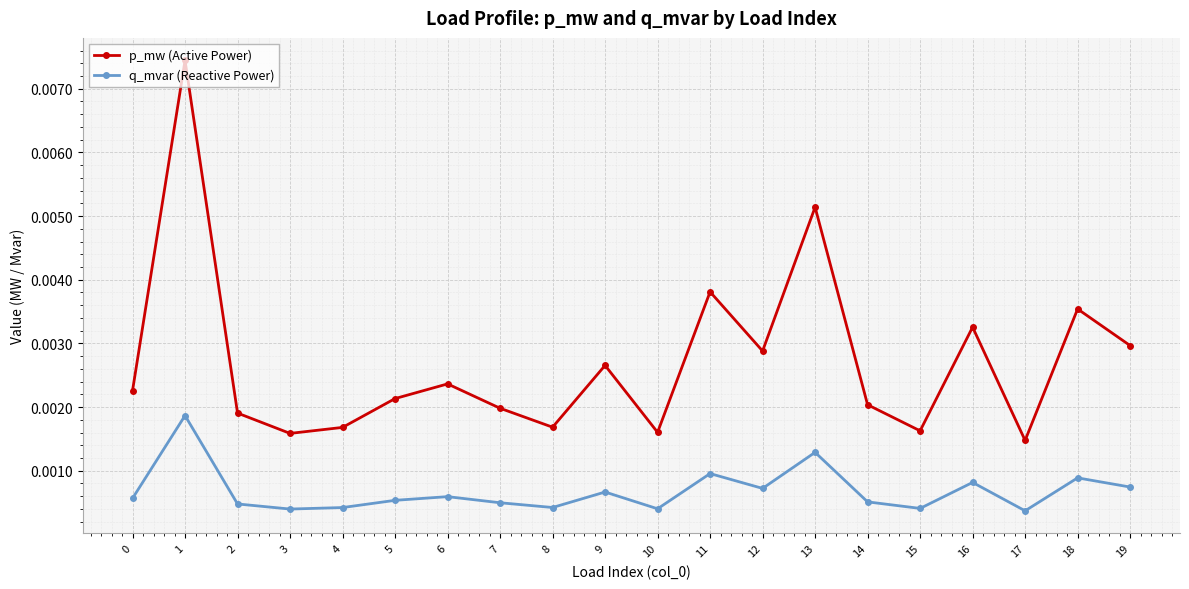

Which series has the largest range (max minus min)?

p_mw (Active Power)